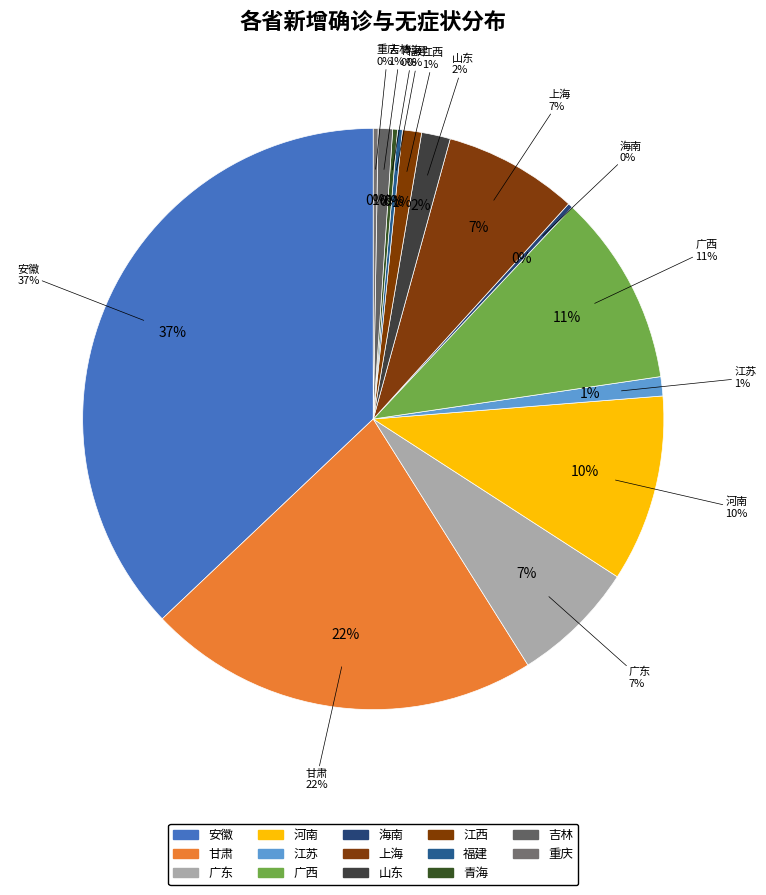

True or false: 江西 accounts for 11% of the total.

False